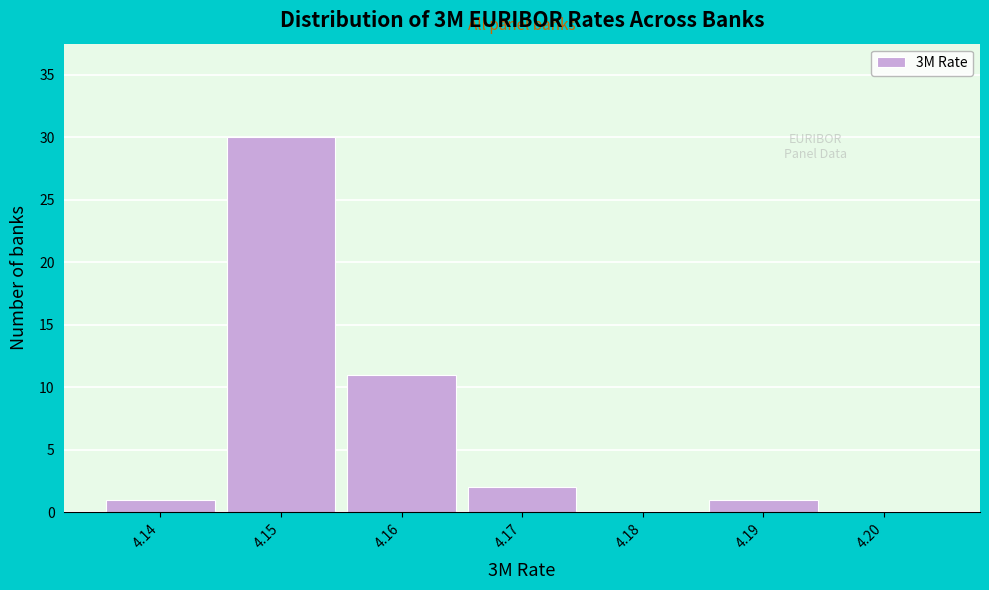

What is the height of the bar covering 4.145 to 4.155 on the x-axis? The values are not printed on the chart, so give them approximately, as read against the axis.

30